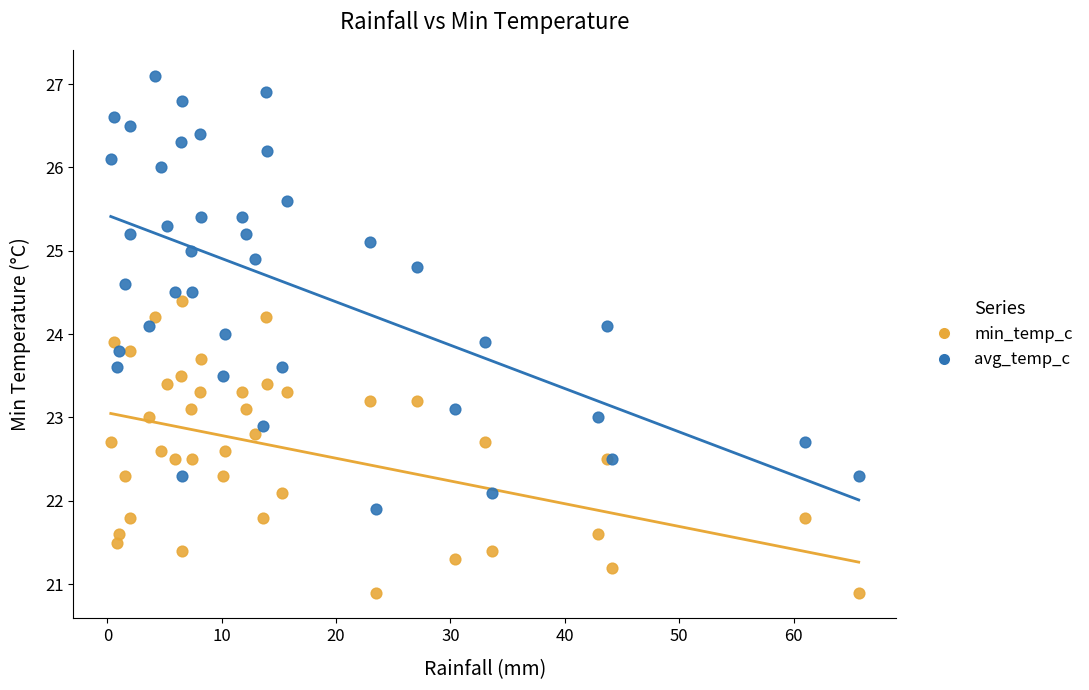

What are all the series names shown in the legend?

min_temp_c, avg_temp_c